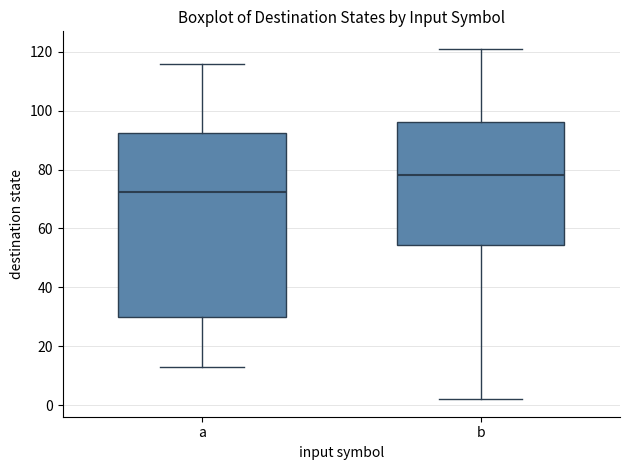

Where does the upper whisker of the box for a end on the y-axis? The values are not printed on the chart, so give them approximately, as read against the axis.

116